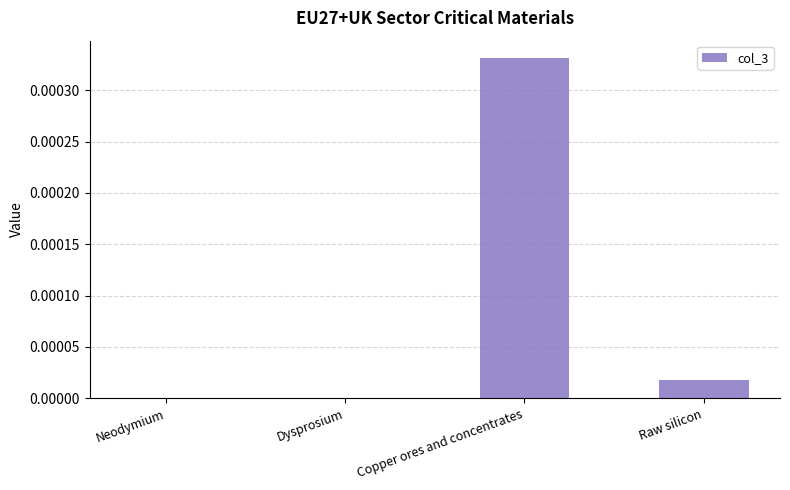

The value at Copper ores and concentrates is 0.0. True or false?

True